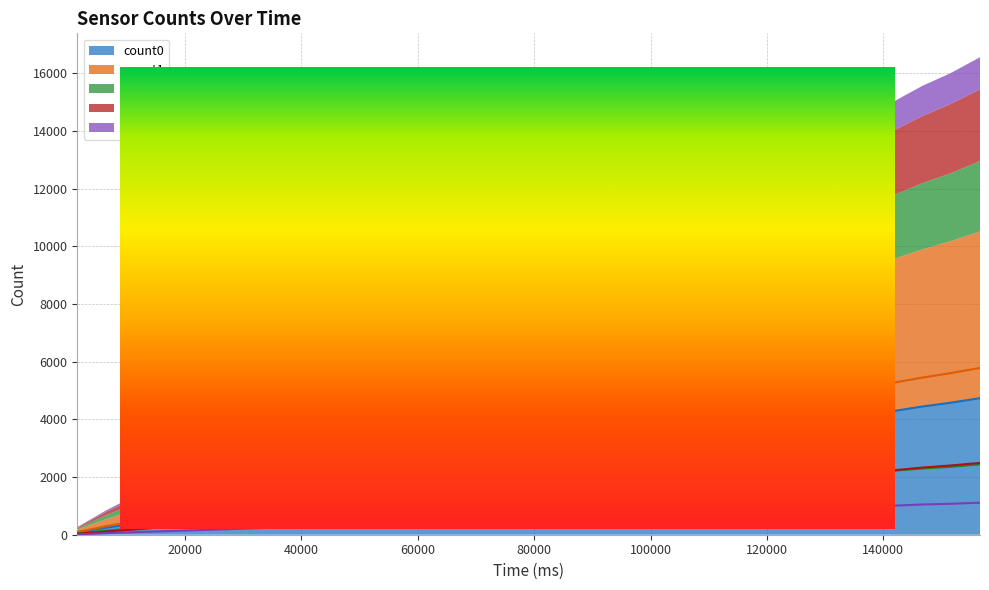

What is the smallest value displayed?

14